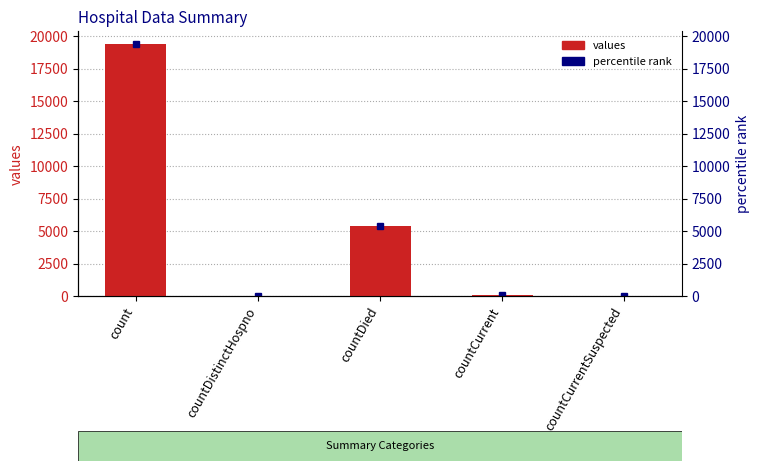

Where does the data first go above 60?

count